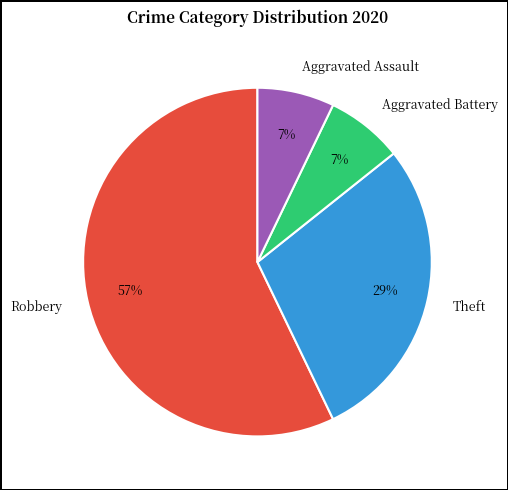

How many segments does this pie chart have?

4